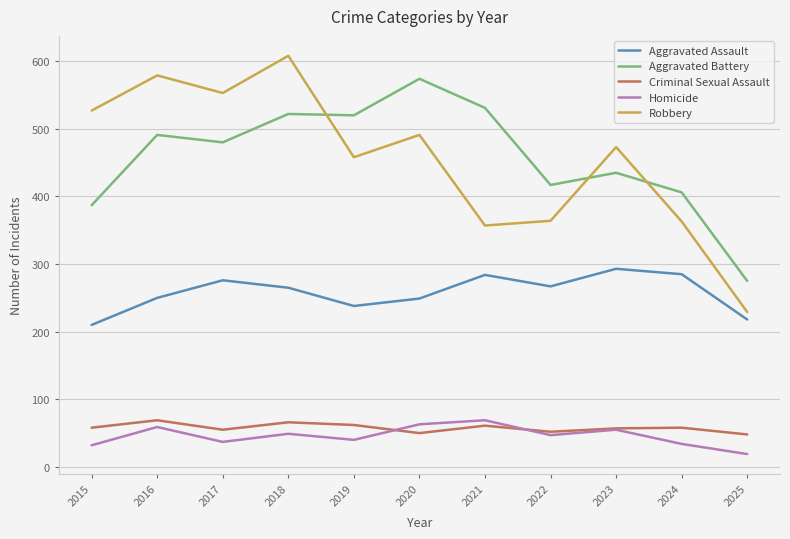

What is the lowest value of the Aggravated Assault series?

210